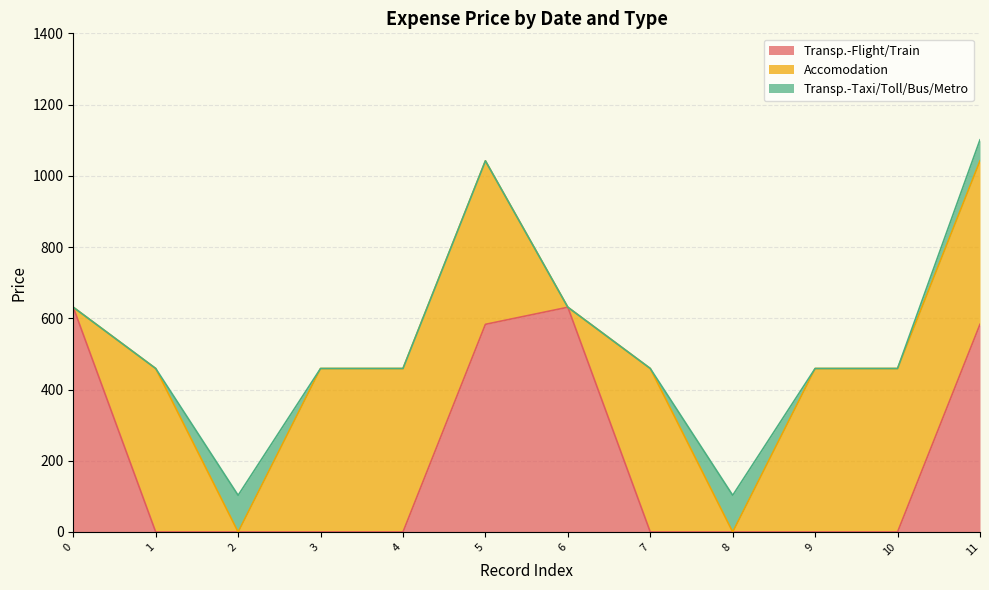

Which has a higher value, 2021-07-12(1) or 2021-07-15(5)?

2021-07-15(5)